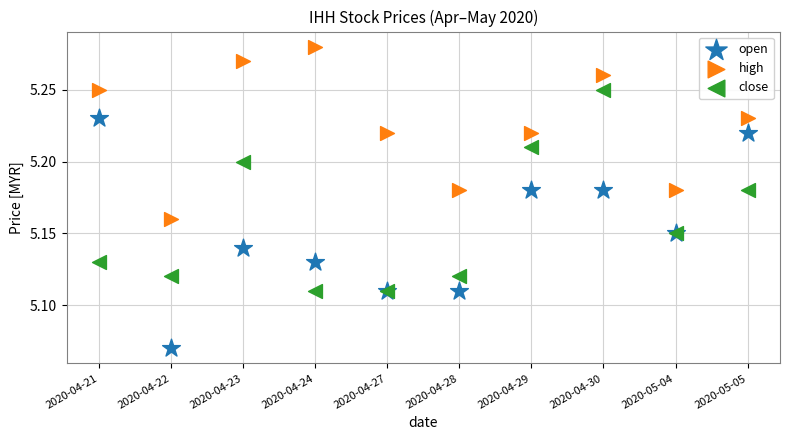

What are all the series names shown in the legend?

open, high, close